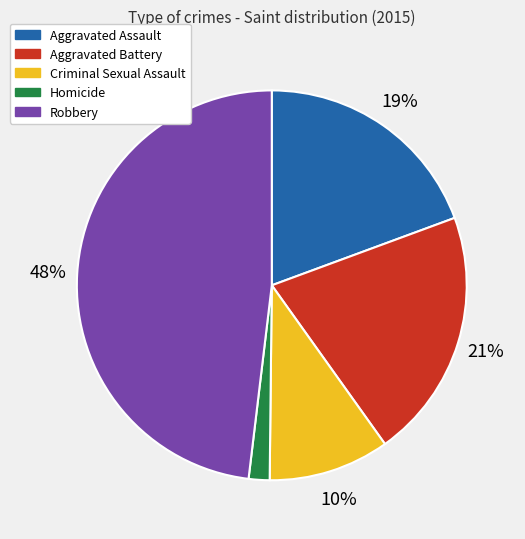

How many segments does this pie chart have?

5